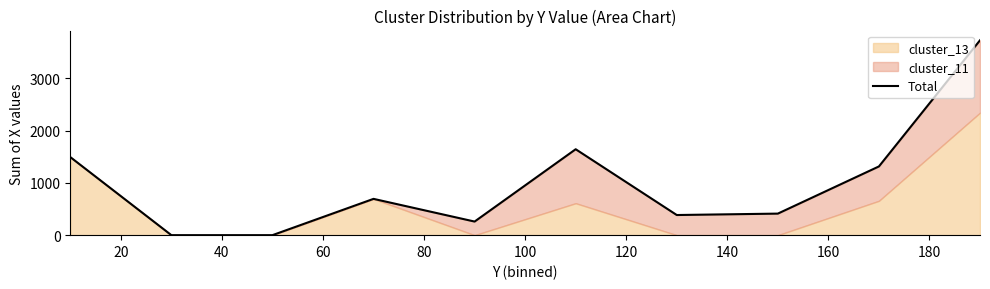

The value at 60 is 190. True or false?

False